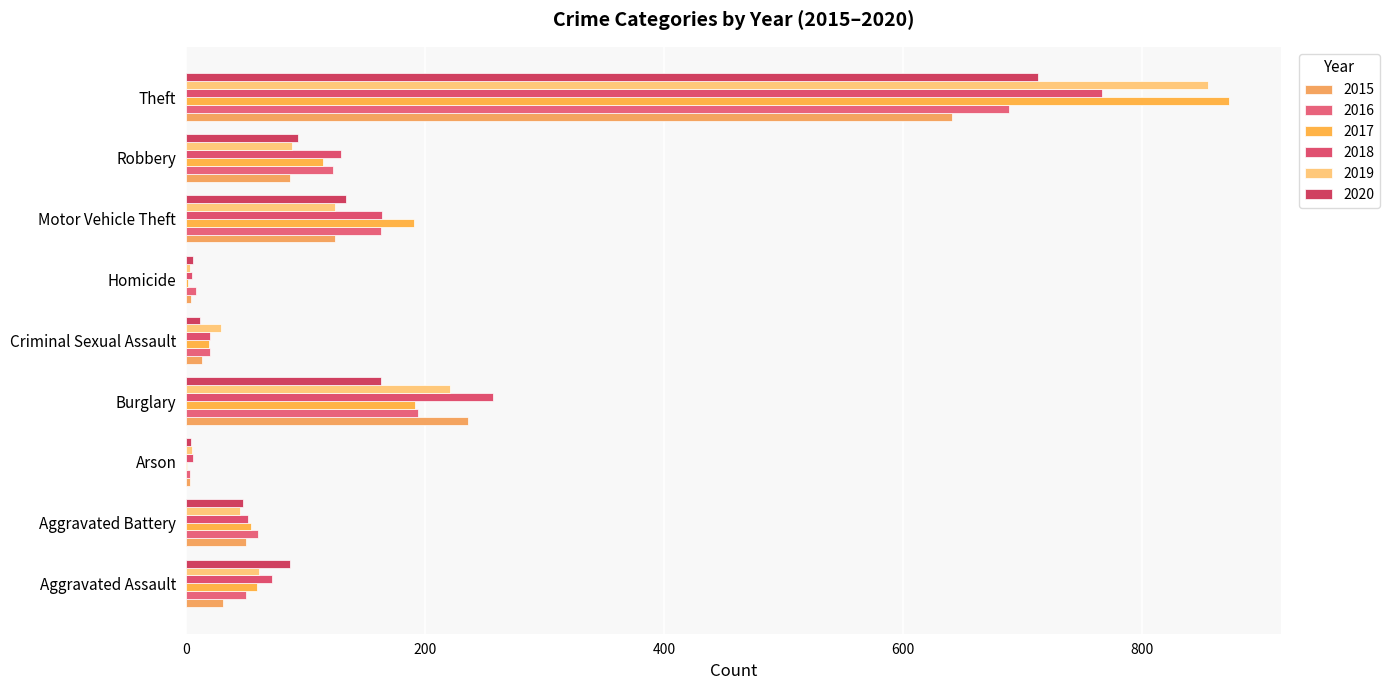

Which label corresponds to the smallest value in the chart?

Arson